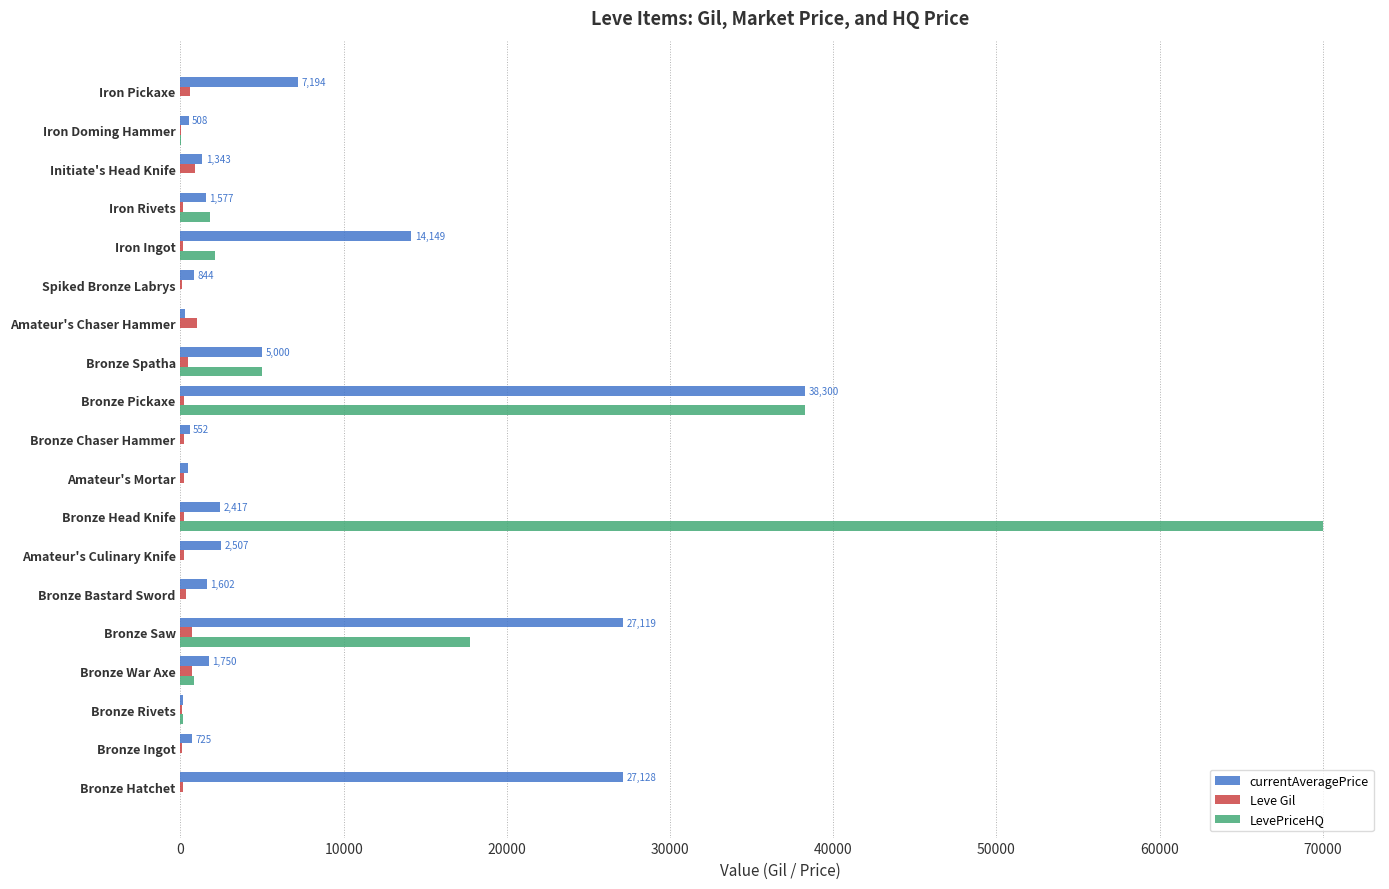

What is the sum of all Leve Gil values?

6599.0